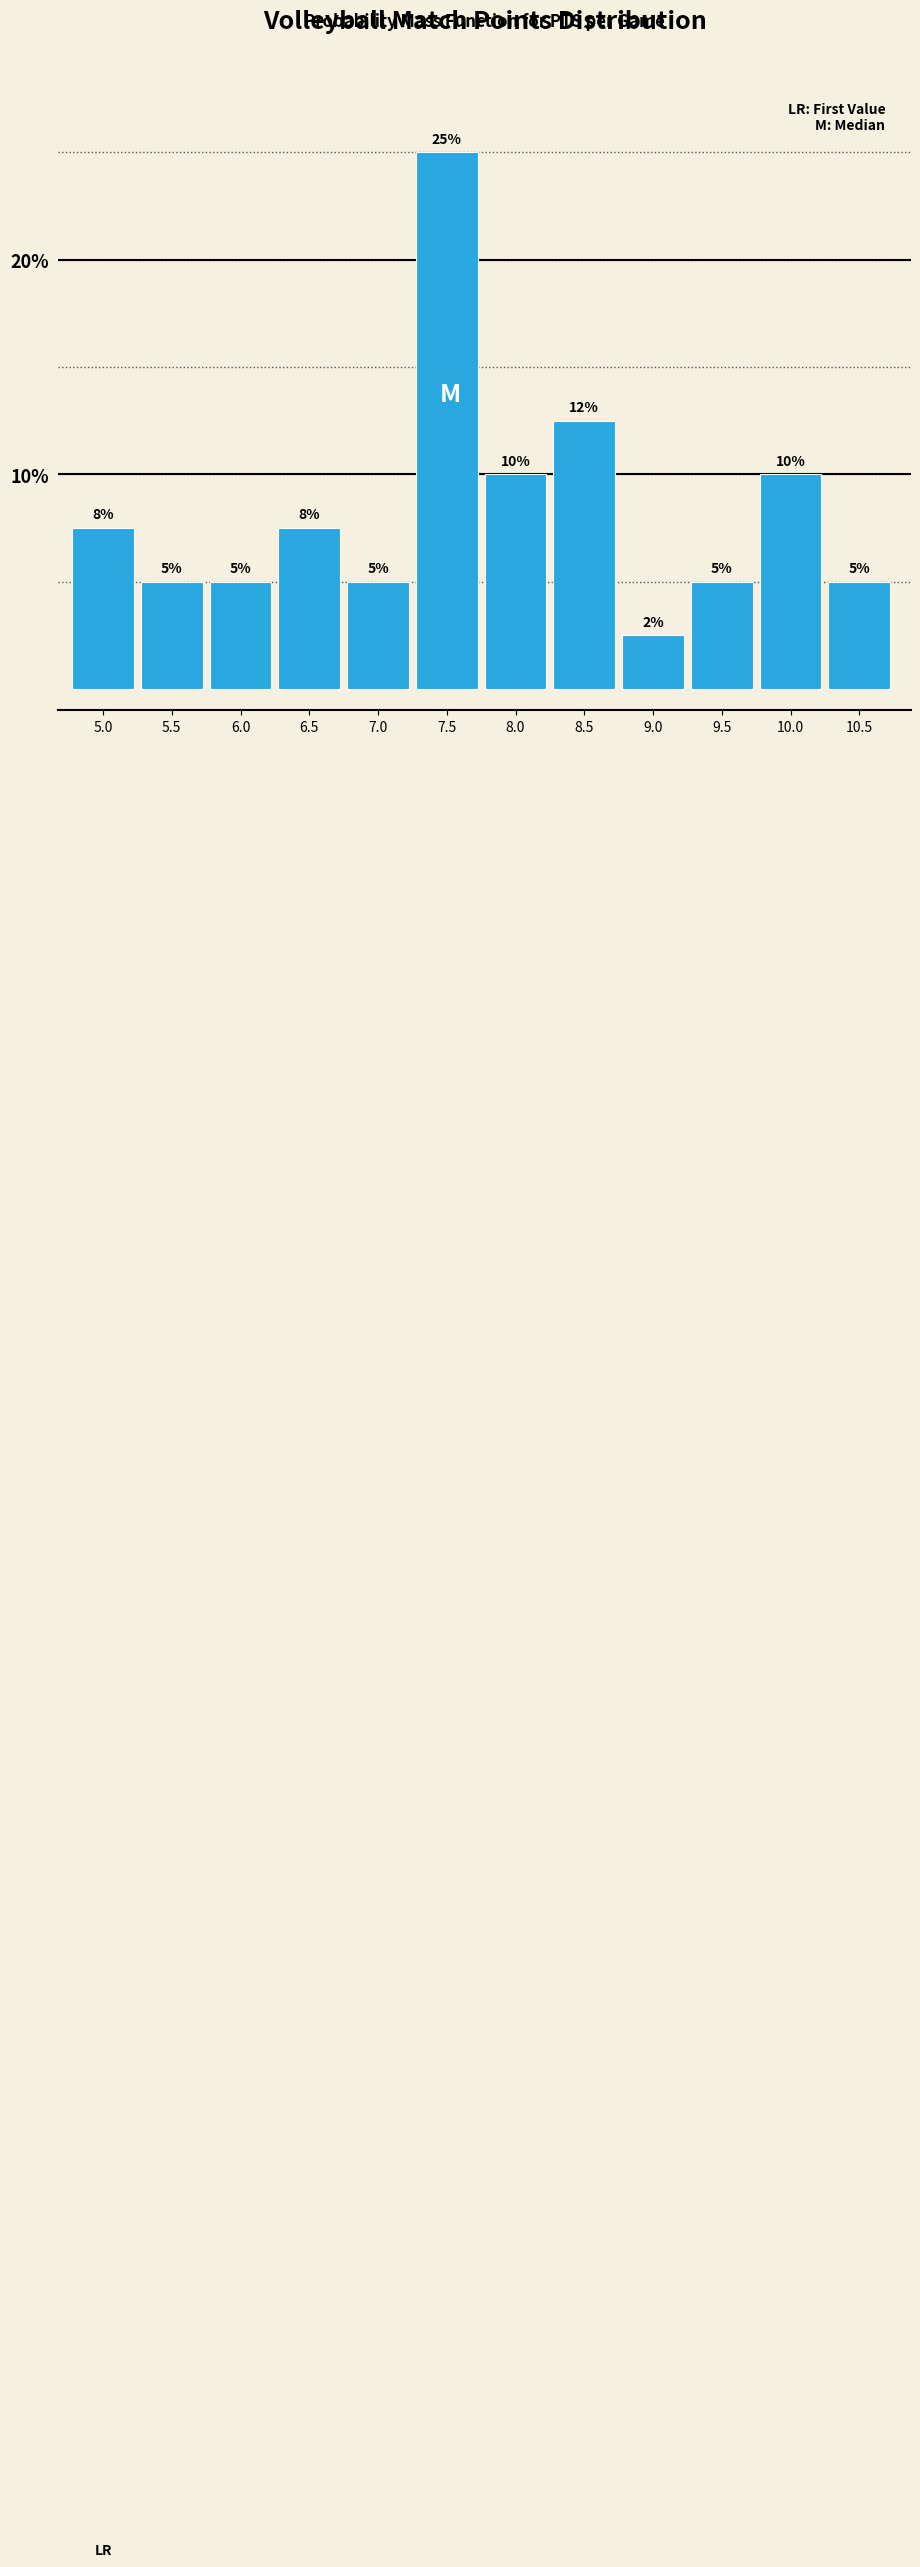

Is it true that the value at 7.0 is 3.0?

False